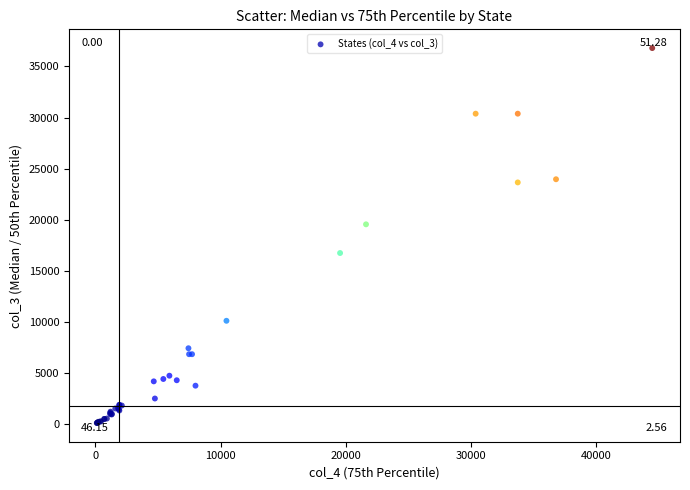

What Y value in the scatter plot is closest to 18453?

19550.0